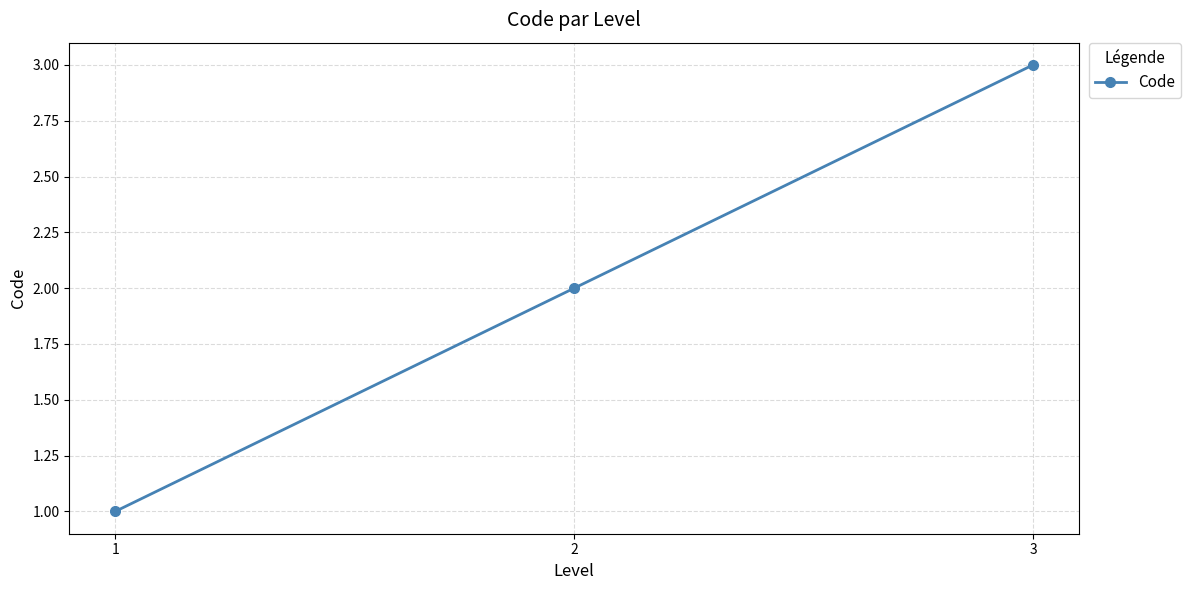

Count the values in the range 1 to 3.

3